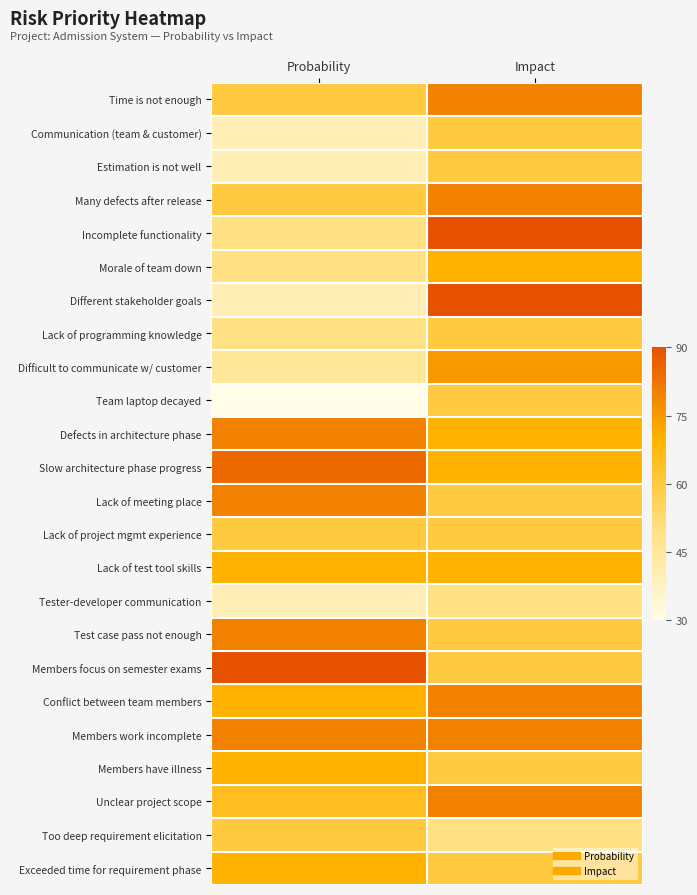

Which category has the lowest value across all series?

Probability